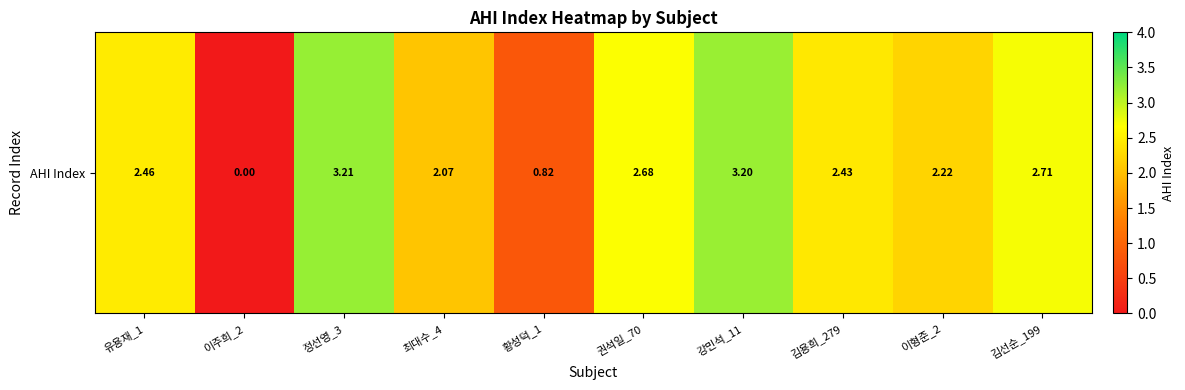

At which label does the data first exceed 2?

유용재_1